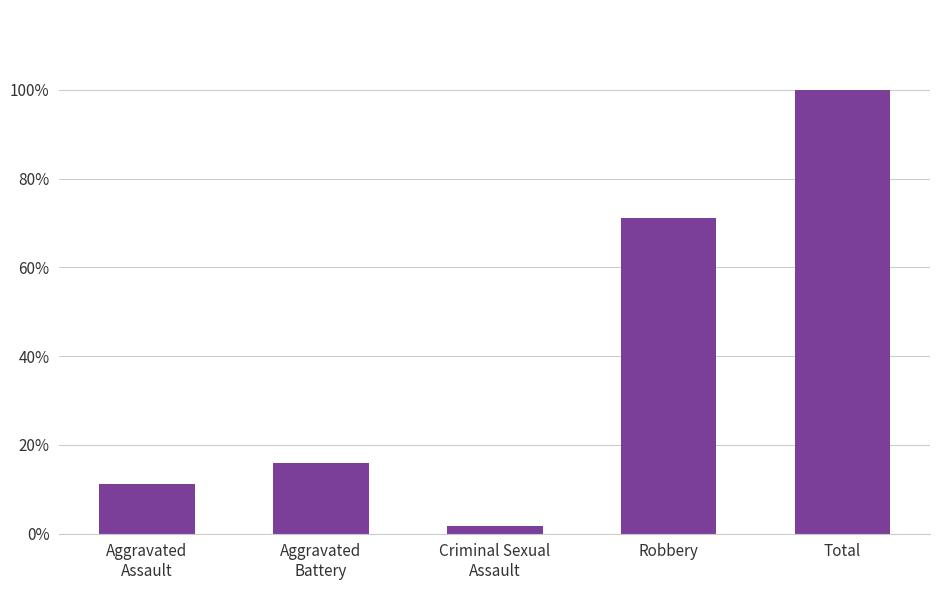

Which has a higher value, Robbery or Criminal Sexual
Assault?

Robbery